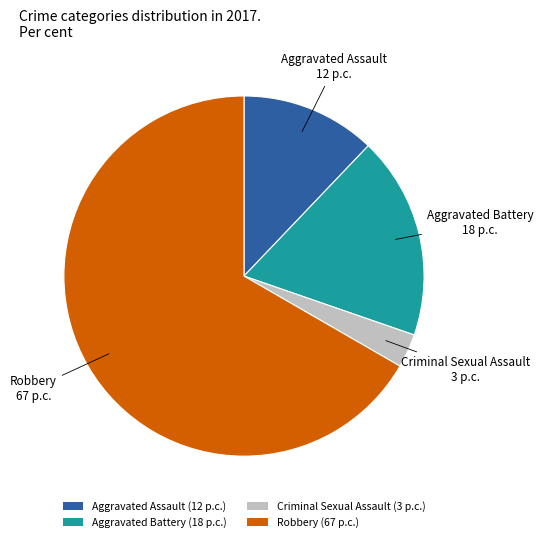

How many segments does this pie chart have?

4